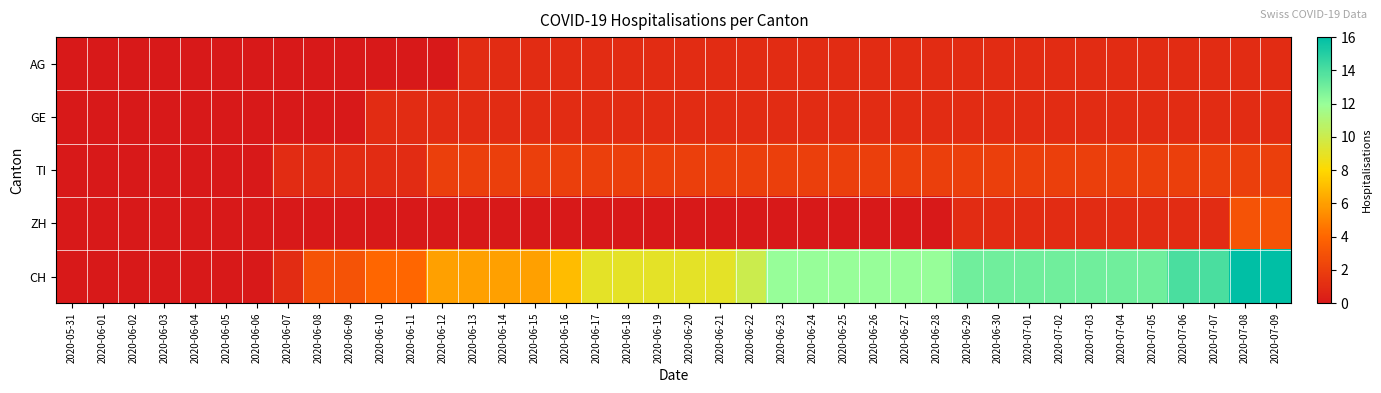

Reading left to right, list all the values displayed in this chart.

AG: 2020-05-31=0	2020-06-01=0	2020-06-02=0	2020-06-03=0	2020-06-04=0	2020-06-05=0	2020-06-06=0	2020-06-07=0	2020-06-08=0	2020-06-09=0	2020-06-10=0	2020-06-11=0	2020-06-12=0	2020-06-13=1	2020-06-14=1	2020-06-15=1	2020-06-16=1	2020-06-17=1	2020-06-18=1	2020-06-19=1	2020-06-20=1	2020-06-21=1	2020-06-22=1	2020-06-23=1	2020-06-24=1	2020-06-25=1	2020-06-26=1	2020-06-27=1	2020-06-28=1	2020-06-29=1	2020-06-30=1	2020-07-01=1	2020-07-02=1	2020-07-03=1	2020-07-04=1	2020-07-05=1	2020-07-06=1	2020-07-07=1	2020-07-08=1	2020-07-09=1
GE: 2020-05-31=0	2020-06-01=0	2020-06-02=0	2020-06-03=0	2020-06-04=0	2020-06-05=0	2020-06-06=0	2020-06-07=0	2020-06-08=0	2020-06-09=0	2020-06-10=1	2020-06-11=1	2020-06-12=1	2020-06-13=1	2020-06-14=1	2020-06-15=1	2020-06-16=1	2020-06-17=1	2020-06-18=1	2020-06-19=1	2020-06-20=1	2020-06-21=1	2020-06-22=1	2020-06-23=1	2020-06-24=1	2020-06-25=1	2020-06-26=1	2020-06-27=1	2020-06-28=1	2020-06-29=1	2020-06-30=1	2020-07-01=1	2020-07-02=1	2020-07-03=1	2020-07-04=1	2020-07-05=1	2020-07-06=1	2020-07-07=1	2020-07-08=1	2020-07-09=1
TI: 2020-05-31=0	2020-06-01=0	2020-06-02=0	2020-06-03=0	2020-06-04=0	2020-06-05=0	2020-06-06=0	2020-06-07=1	2020-06-08=1	2020-06-09=1	2020-06-10=1	2020-06-11=1	2020-06-12=2	2020-06-13=2	2020-06-14=2	2020-06-15=2	2020-06-16=2	2020-06-17=2	2020-06-18=2	2020-06-19=2	2020-06-20=2	2020-06-21=2	2020-06-22=2	2020-06-23=2	2020-06-24=2	2020-06-25=2	2020-06-26=2	2020-06-27=2	2020-06-28=2	2020-06-29=2	2020-06-30=2	2020-07-01=2	2020-07-02=2	2020-07-03=2	2020-07-04=2	2020-07-05=2	2020-07-06=2	2020-07-07=2	2020-07-08=2	2020-07-09=2
ZH: 2020-05-31=0	2020-06-01=0	2020-06-02=0	2020-06-03=0	2020-06-04=0	2020-06-05=0	2020-06-06=0	2020-06-07=0	2020-06-08=0	2020-06-09=0	2020-06-10=0	2020-06-11=0	2020-06-12=0	2020-06-13=0	2020-06-14=0	2020-06-15=0	2020-06-16=0	2020-06-17=0	2020-06-18=0	2020-06-19=0	2020-06-20=0	2020-06-21=0	2020-06-22=0	2020-06-23=0	2020-06-24=0	2020-06-25=0	2020-06-26=0	2020-06-27=0	2020-06-28=0	2020-06-29=1	2020-06-30=1	2020-07-01=1	2020-07-02=1	2020-07-03=1	2020-07-04=1	2020-07-05=1	2020-07-06=1	2020-07-07=1	2020-07-08=3	2020-07-09=3
CH: 2020-05-31=0	2020-06-01=0	2020-06-02=0	2020-06-03=0	2020-06-04=0	2020-06-05=0	2020-06-06=0	2020-06-07=1	2020-06-08=3	2020-06-09=3	2020-06-10=4	2020-06-11=4	2020-06-12=6	2020-06-13=6	2020-06-14=6	2020-06-15=6	2020-06-16=7	2020-06-17=9	2020-06-18=9	2020-06-19=9	2020-06-20=9	2020-06-21=9	2020-06-22=10	2020-06-23=12	2020-06-24=12	2020-06-25=12	2020-06-26=12	2020-06-27=12	2020-06-28=12	2020-06-29=13	2020-06-30=13	2020-07-01=13	2020-07-02=13	2020-07-03=13	2020-07-04=13	2020-07-05=13	2020-07-06=14	2020-07-07=14	2020-07-08=16	2020-07-09=16